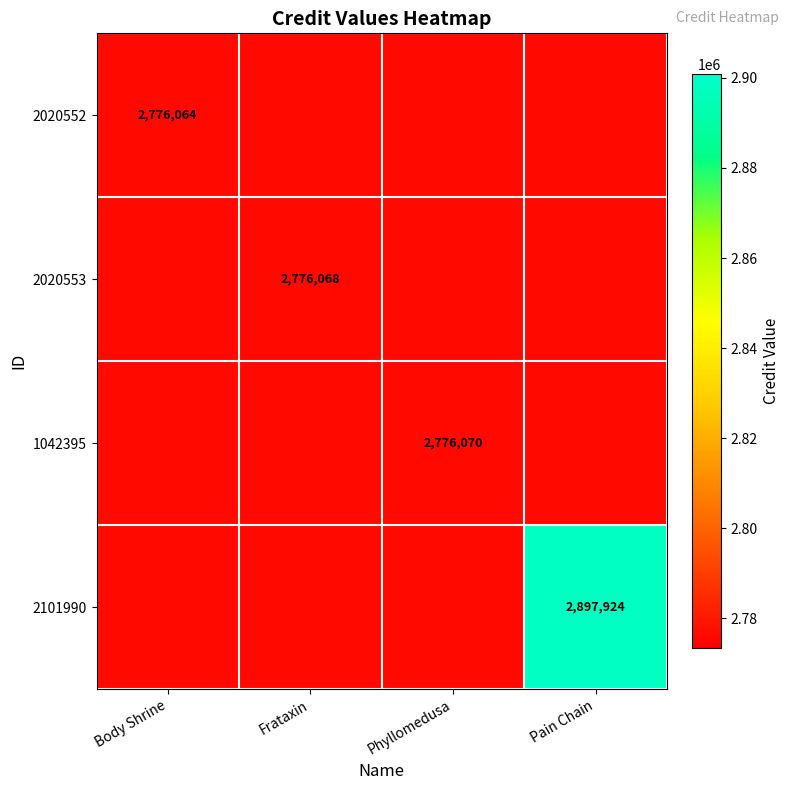

The 2101990 series shows 5042764 at Pain Chain. True or false?

False